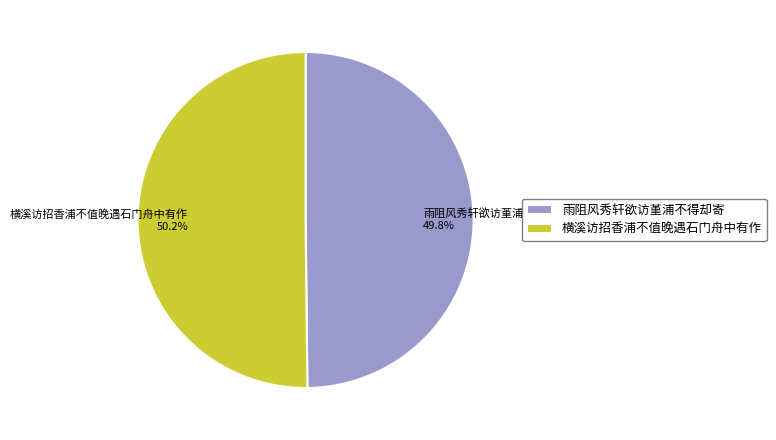

Is it true that 雨阻风秀轩欲访堇浦不得却寄 is 36% of the pie?

False